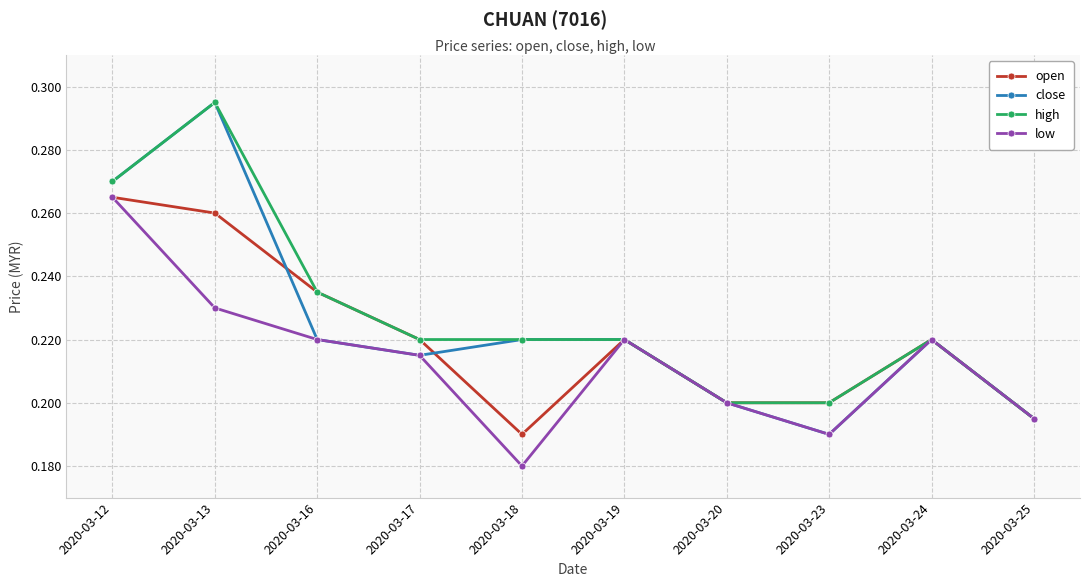

Which series has the largest total across all categories?

high